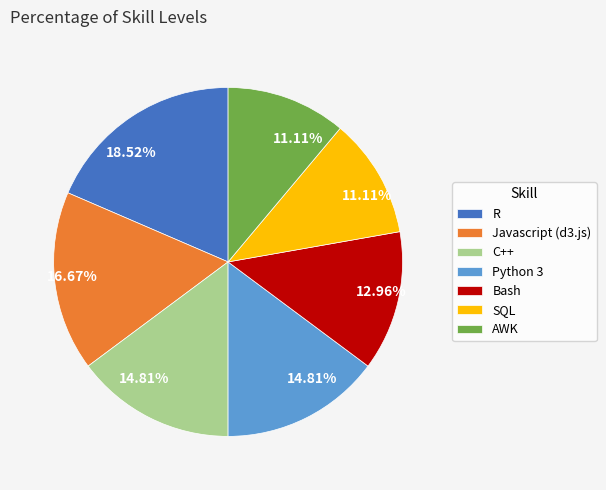

How many slices are in this pie chart?

7